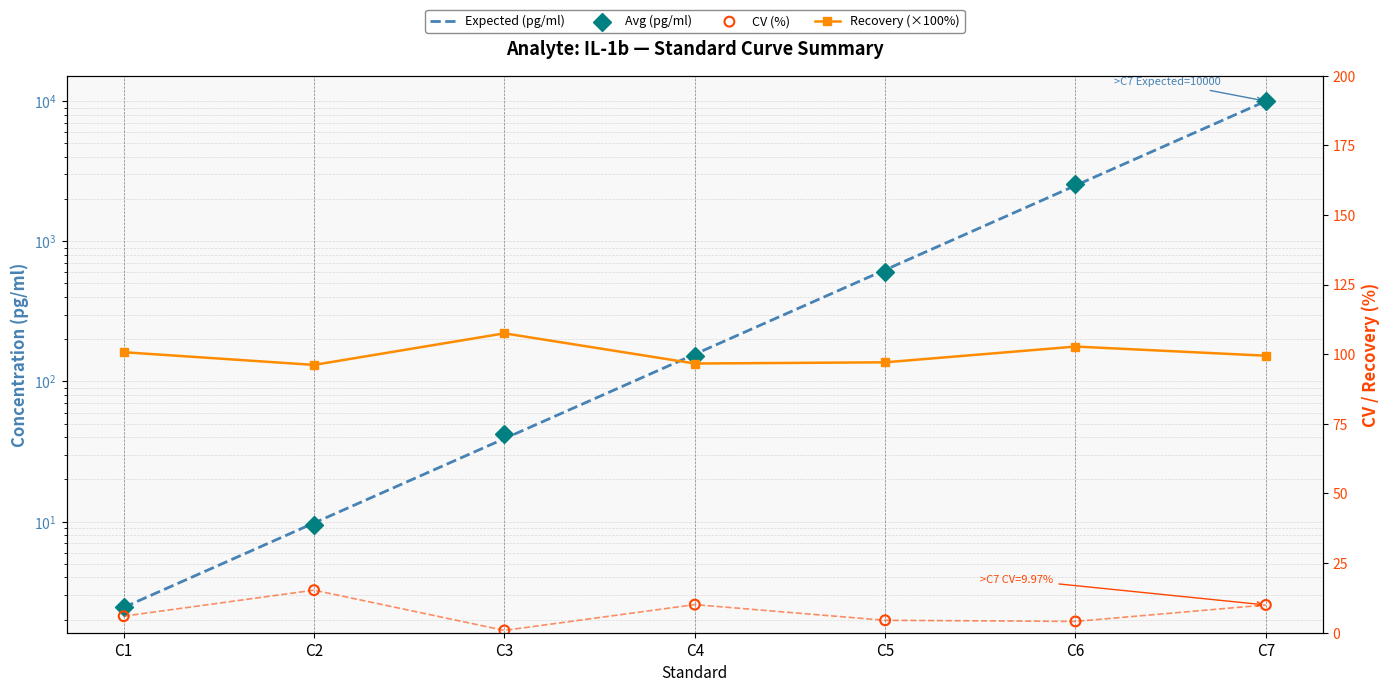

Is the value of Avg (pg/ml) at C5 greater than the value of Recovery (%×100) at C3?

Yes